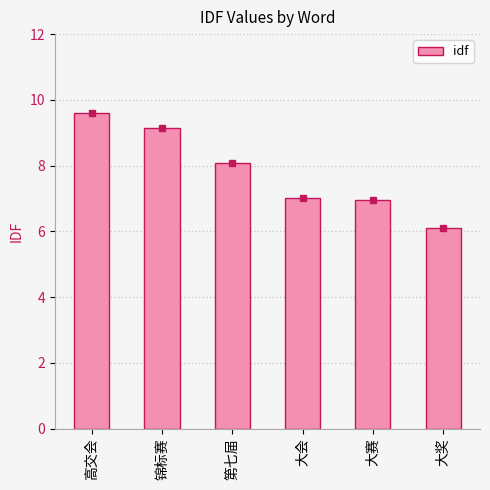

What is the label of the 5th bar from the right?

锦标赛